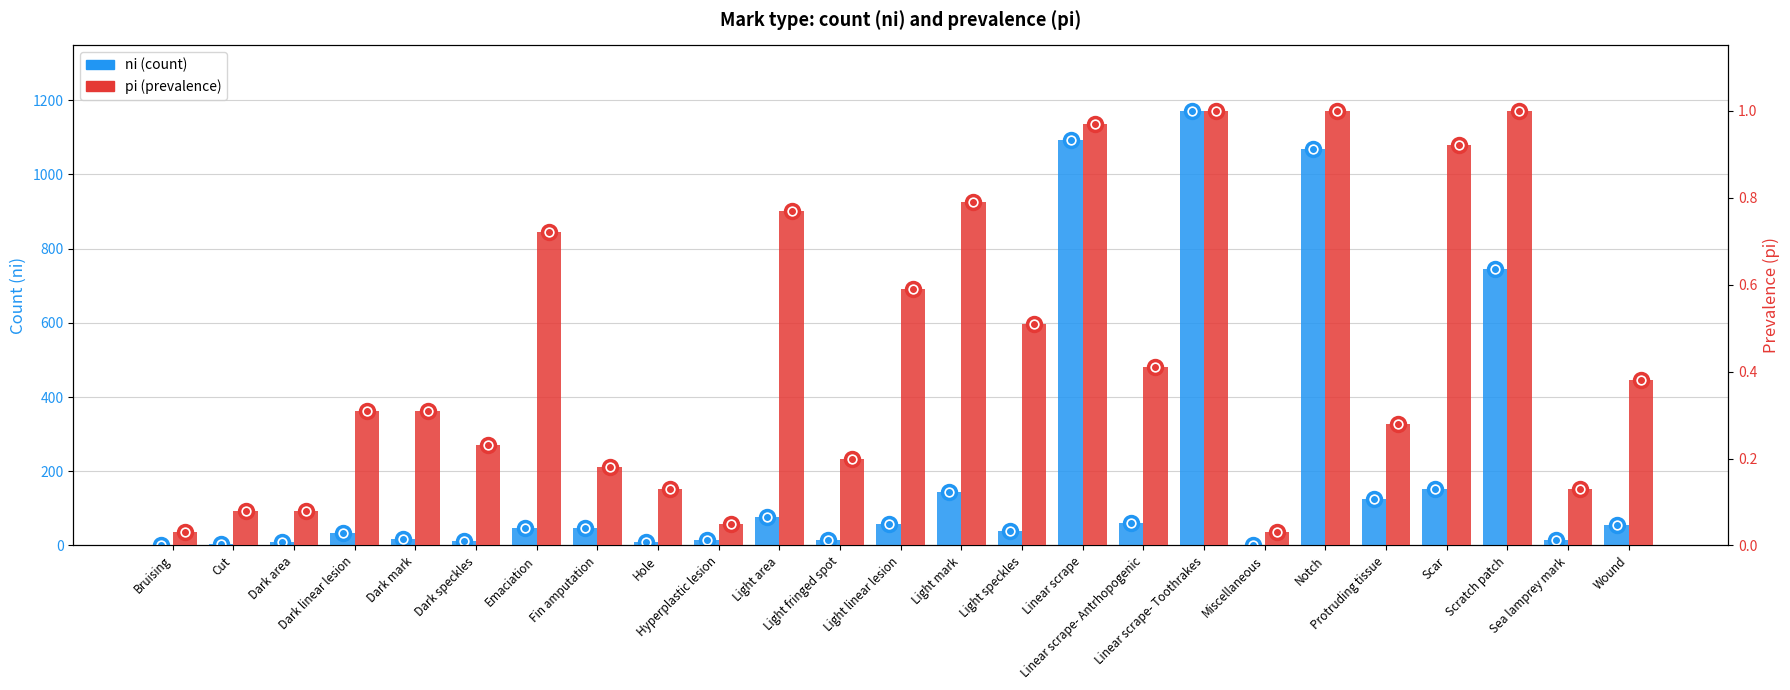

What is the difference between the ni (count) values at Fin amputation and Light area?

31.0